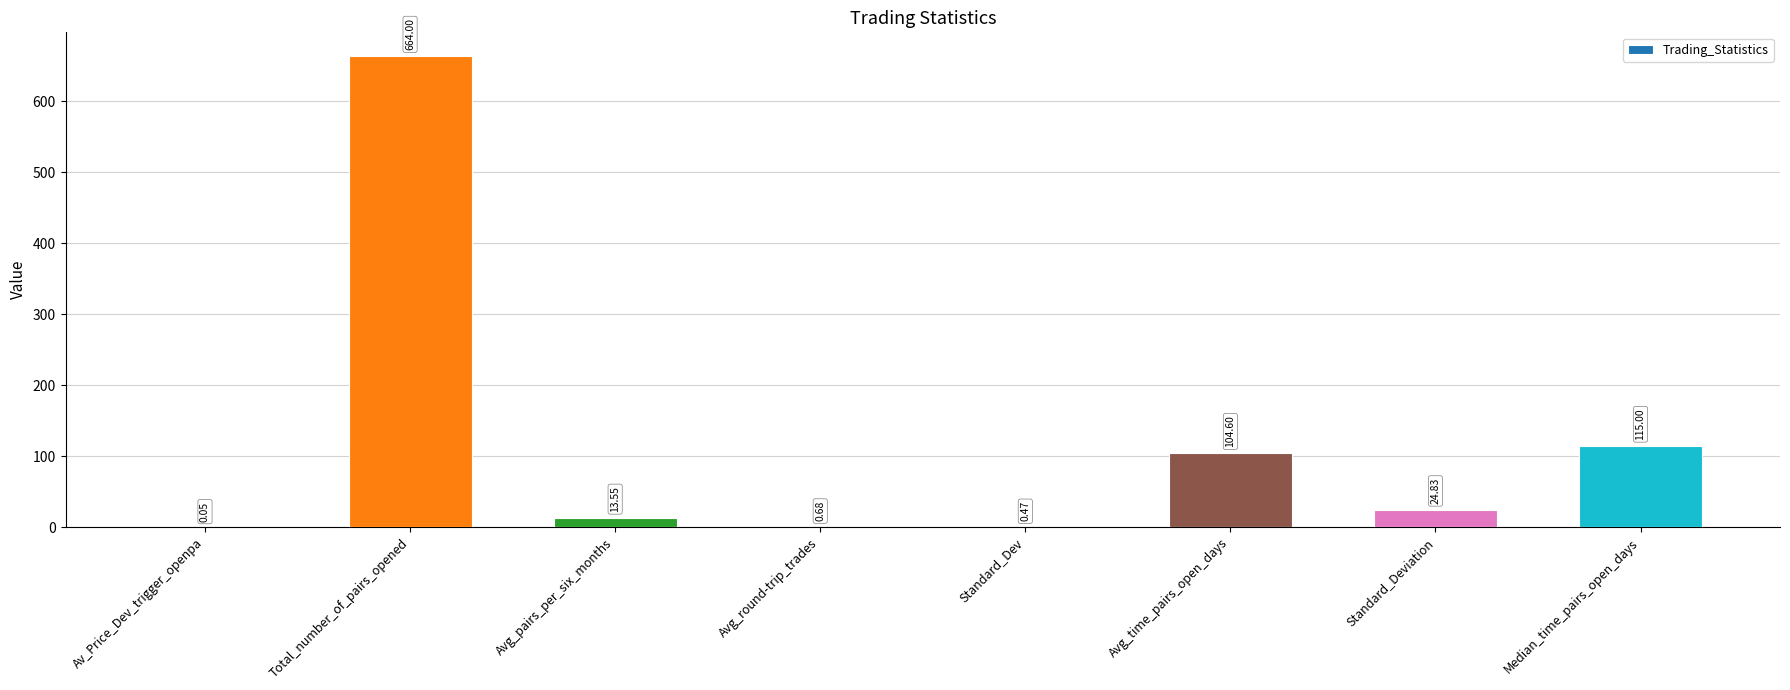

At which label is the value closest to 332?

Median_time_pairs_open_days